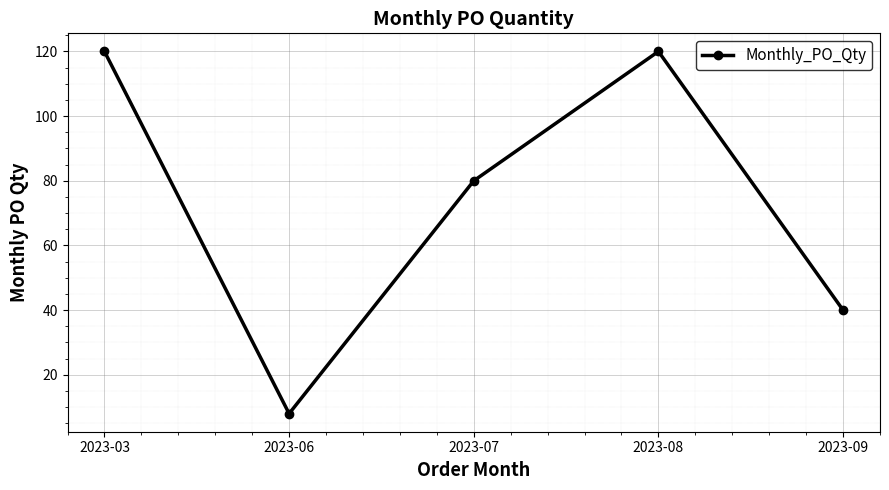

Reading left to right, list all the values displayed in this chart.

120	8	80	120	40